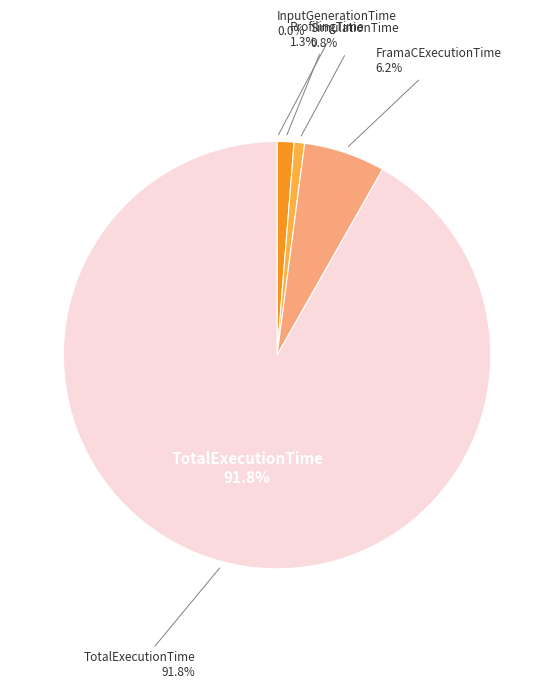

What is the total percentage of ProfilingTime and TotalExecutionTime?

93.0%